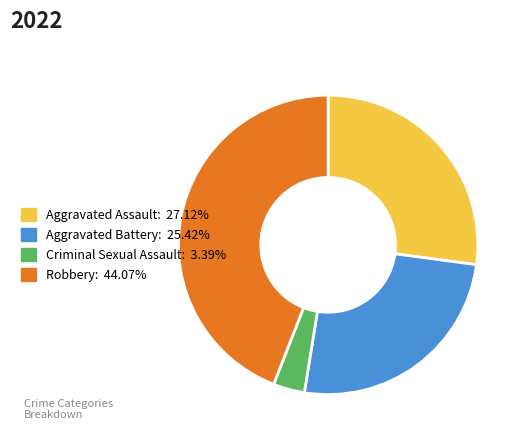

Is the sum of Robbery and Criminal Sexual Assault greater than half?

No